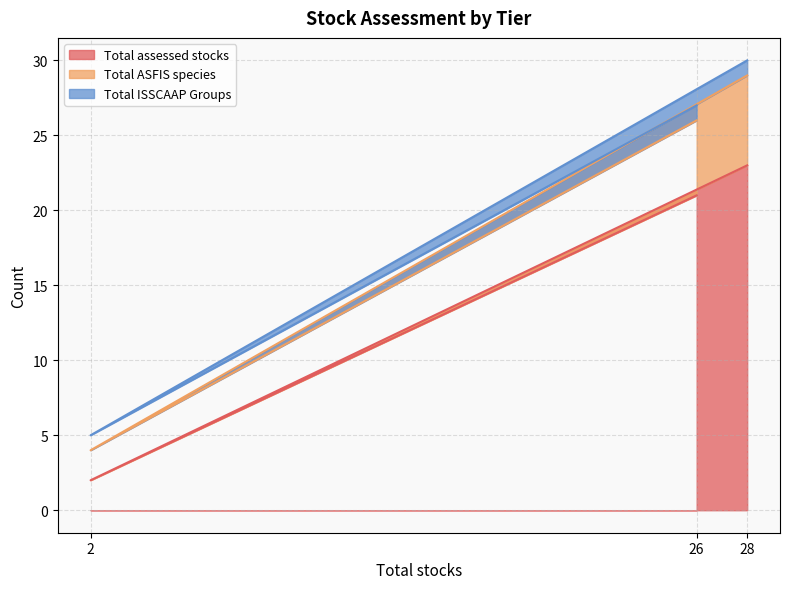

How many categories are shown in the chart?

3